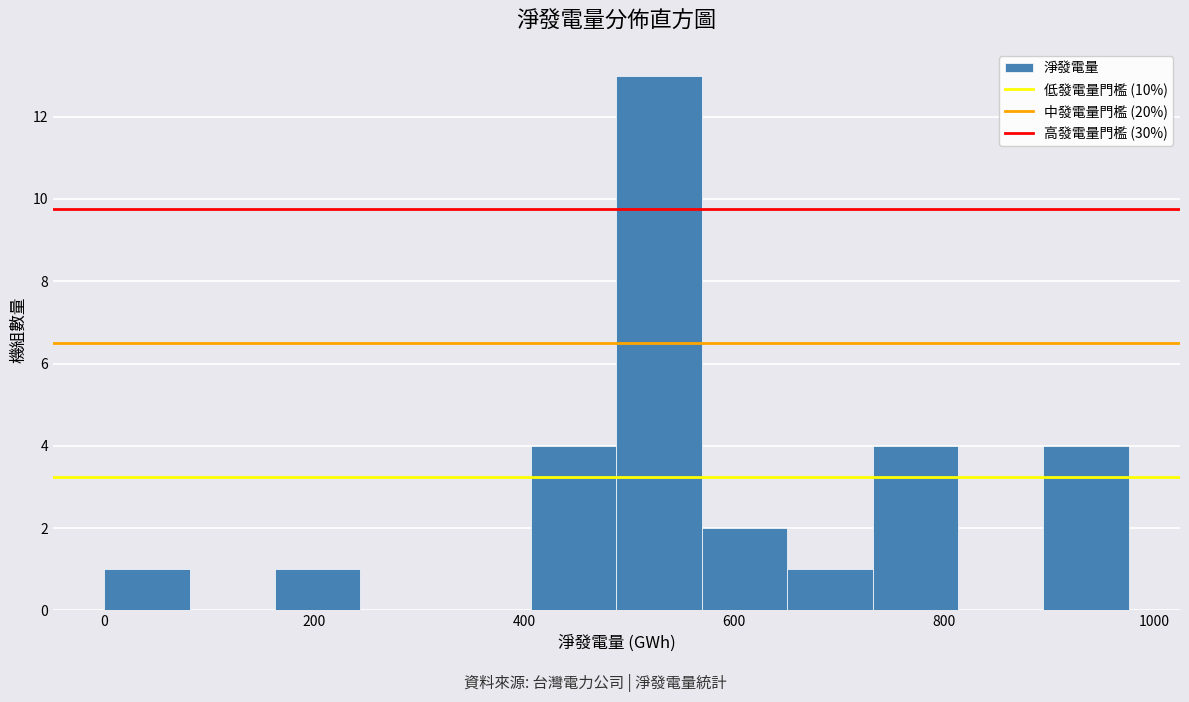

Reading left to right, transcribe this chart: for each bar, give the range it covers on the x-axis and its height. Neither the bar edges nor the heights are printed on the chart, so give them approximately, as read against the axes.

0 to 80: 1
80 to 160: 0
160 to 240: 1
240 to 320: 0
320 to 400: 0
400 to 480: 4
480 to 560: 13
560 to 660: 2
660 to 740: 1
740 to 820: 4
820 to 900: 0
900 to 980: 4